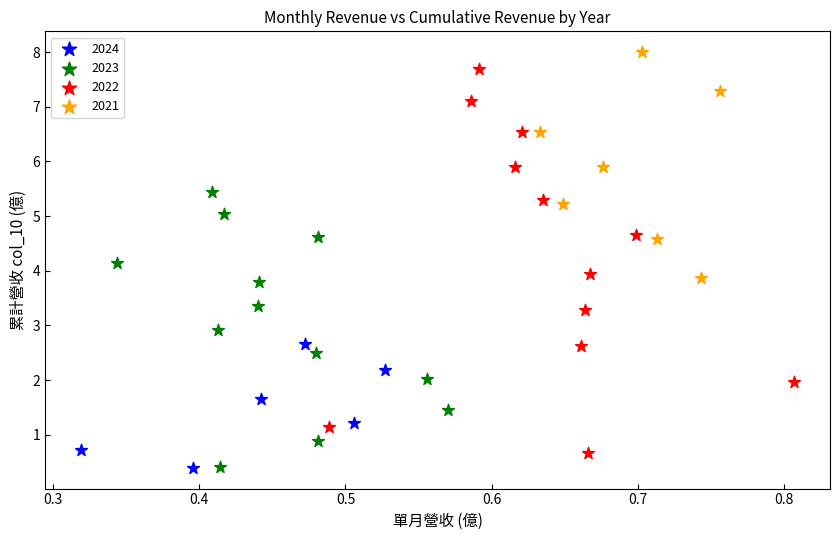

Which series has the widest spread of Y values?

2022